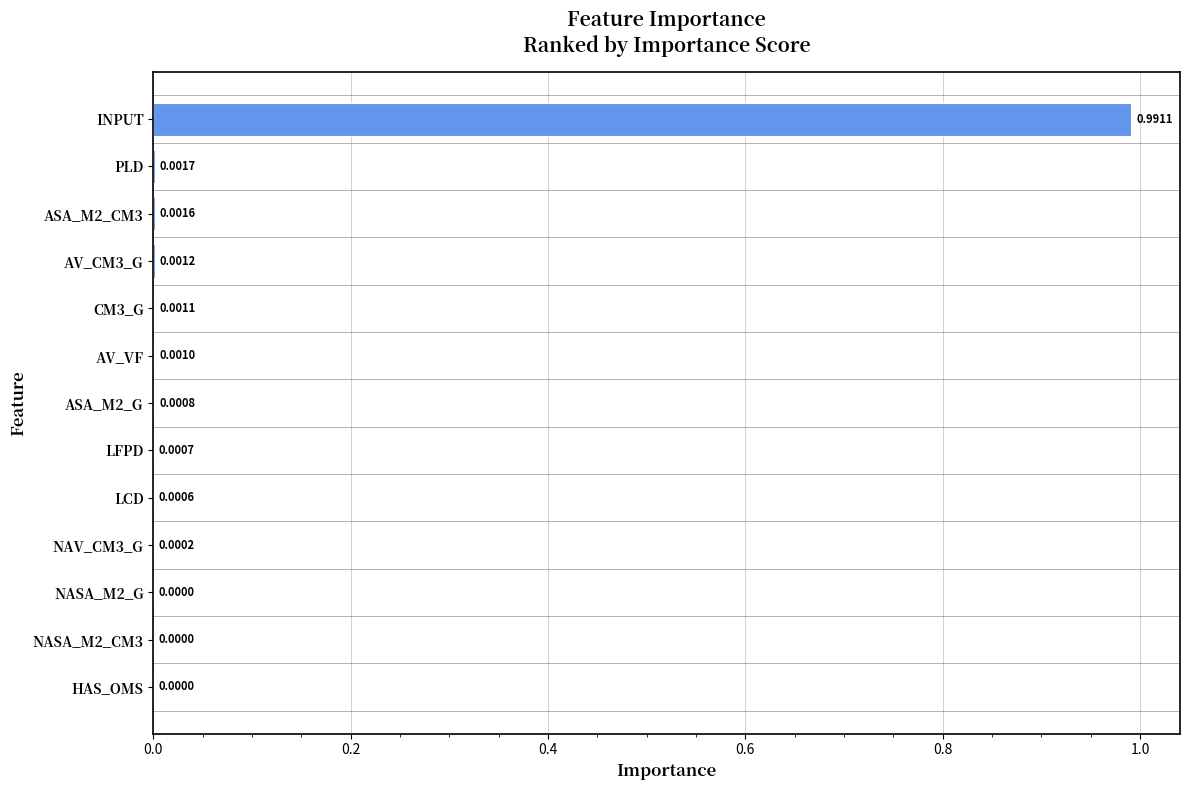

Which label corresponds to the largest value in the chart?

INPUT